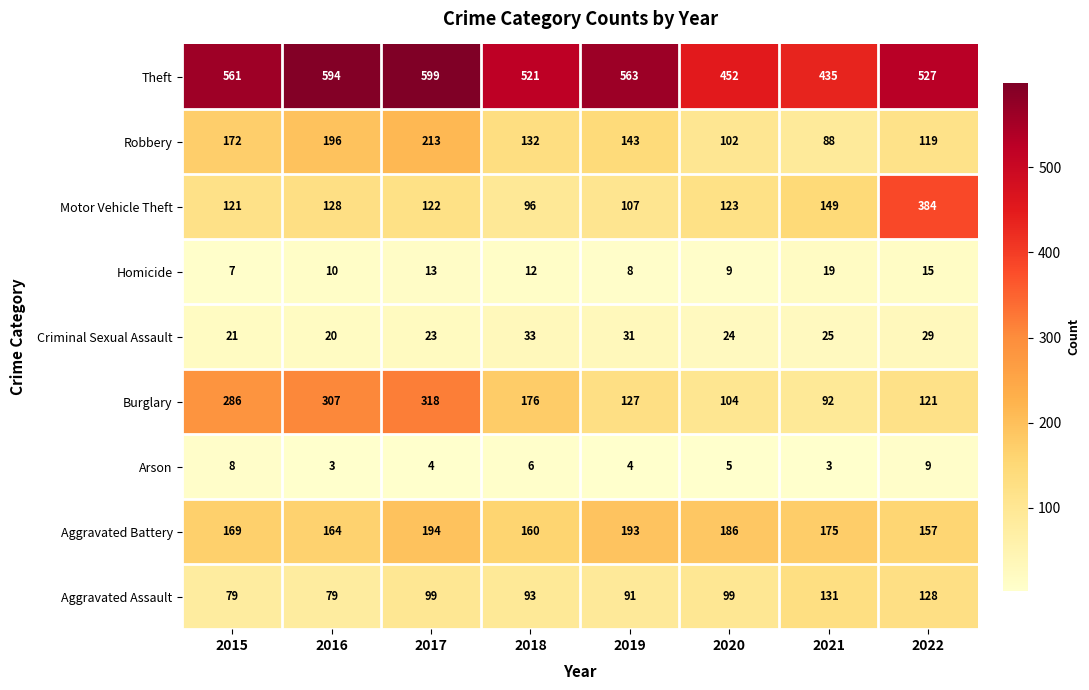

Is it true that Criminal Sexual Assault equals 29 at 2022?

True